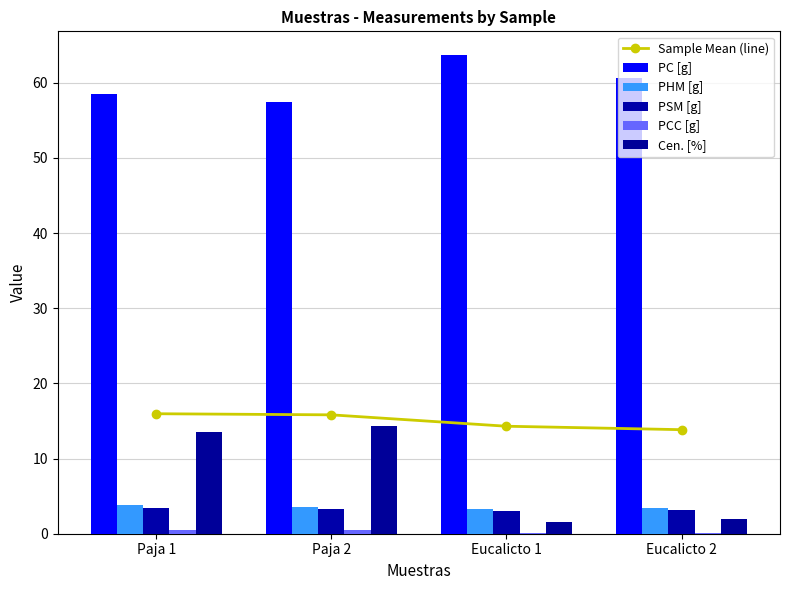

List the labels in order of PHM [g] value, largest first.

Paja 1, Paja 2, Eucalicto 2, Eucalicto 1